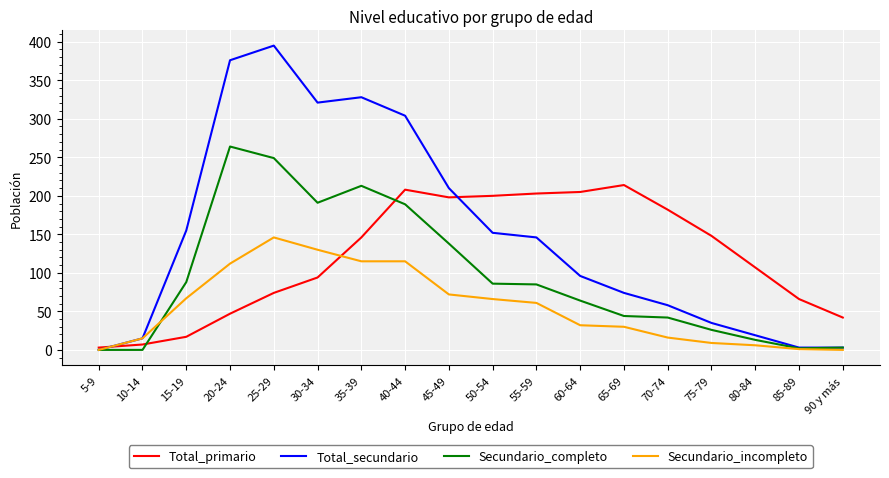

Is the value of Secundario_incompleto at 15-19 greater than the value of Total_secundario at 20-24?

No